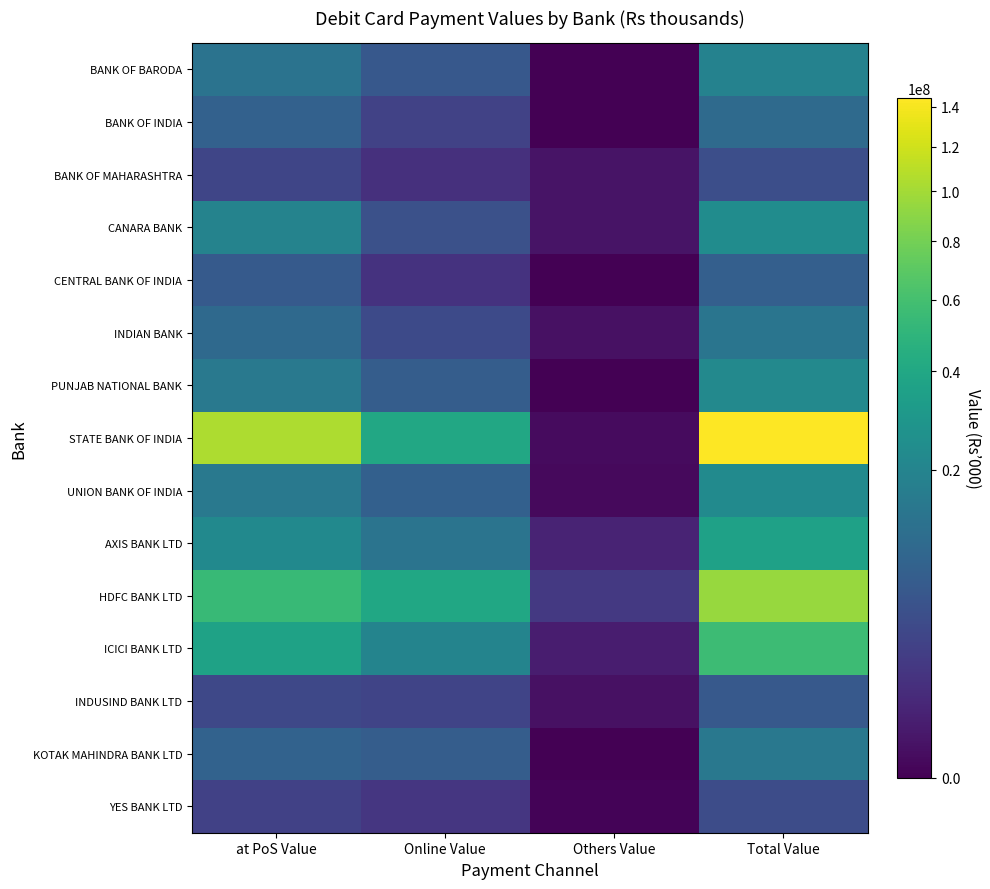

Which series has the largest total across all categories?

STATE BANK OF INDIA